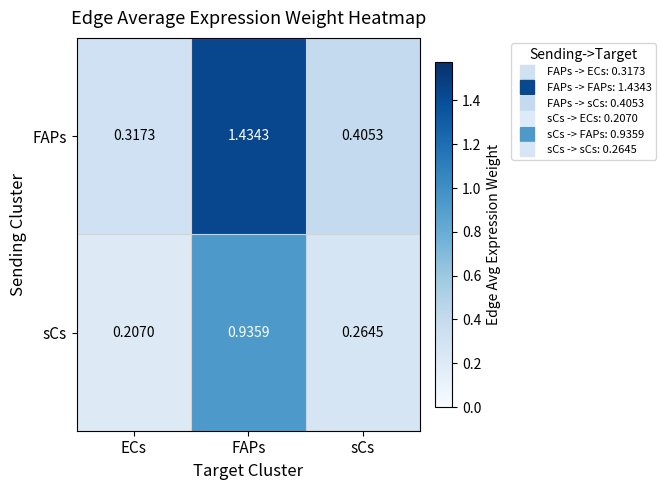

Where is sCs nearest to the value 0?

ECs